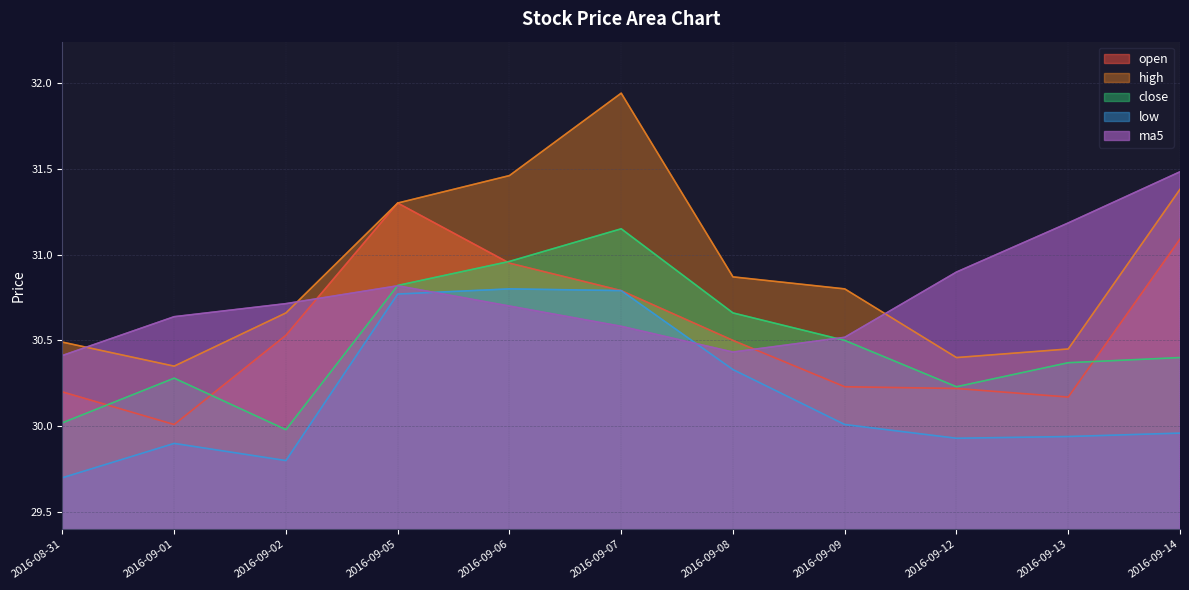

Which has a higher value, 2016-09-05 or 2016-09-08?

2016-09-05